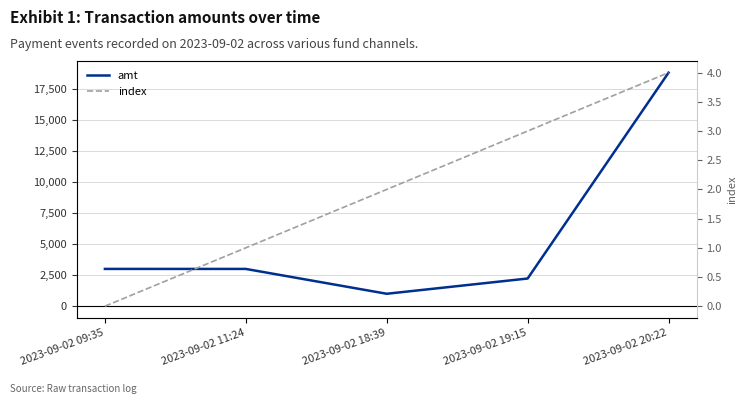

What is the difference between the second highest and minimum values in the index series?

3